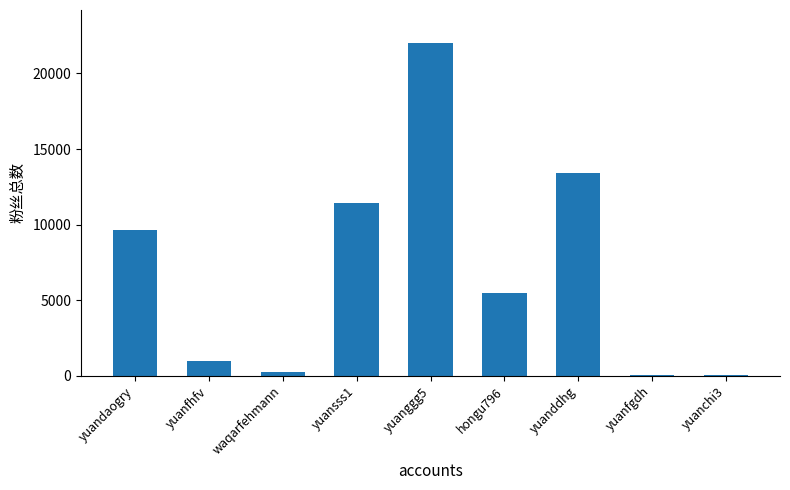

The chart shows a value of 259 at waqarfehmann. True or false?

True